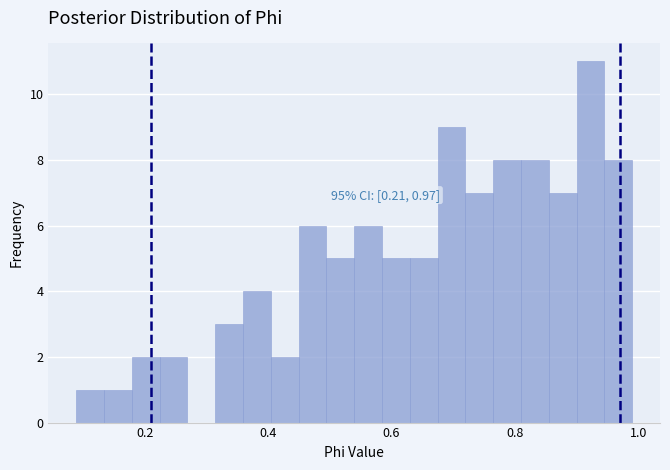

Around what value on the x-axis is the tallest bar? Give the approximate position of its centre, as read against the axis.

0.92